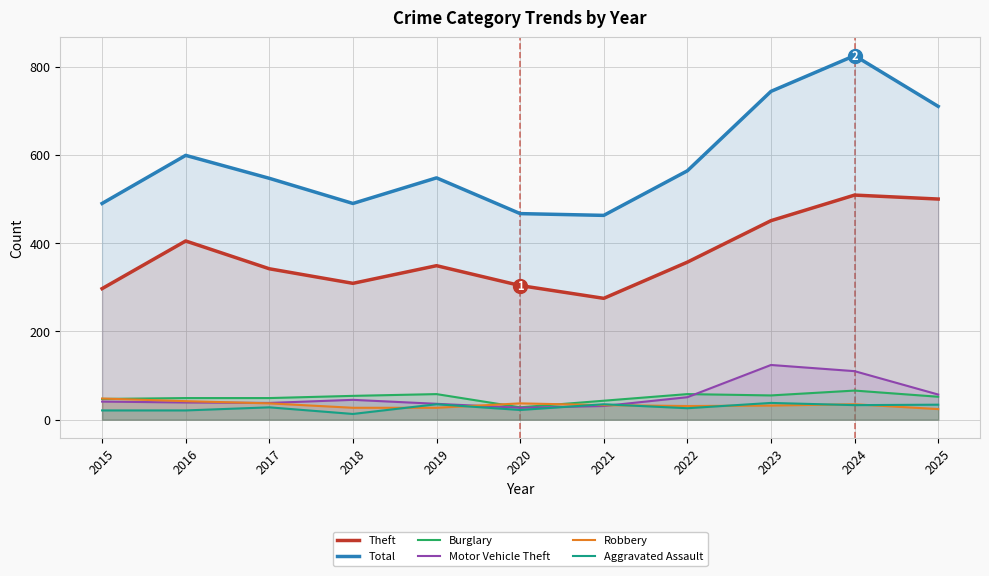

How many lines are shown in the chart?

6